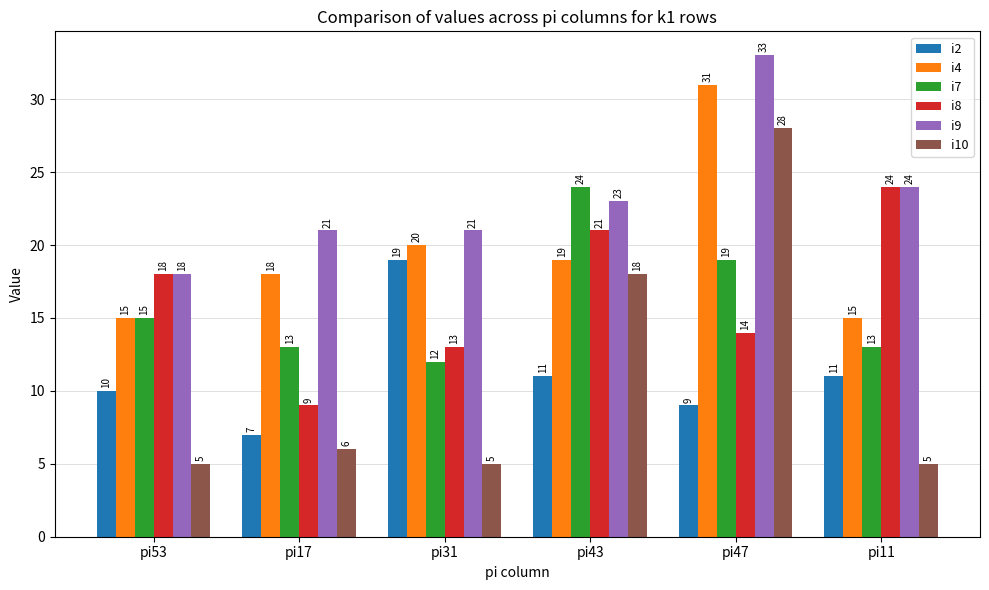

Are the bars grouped side by side (vs. stacked)?

Yes